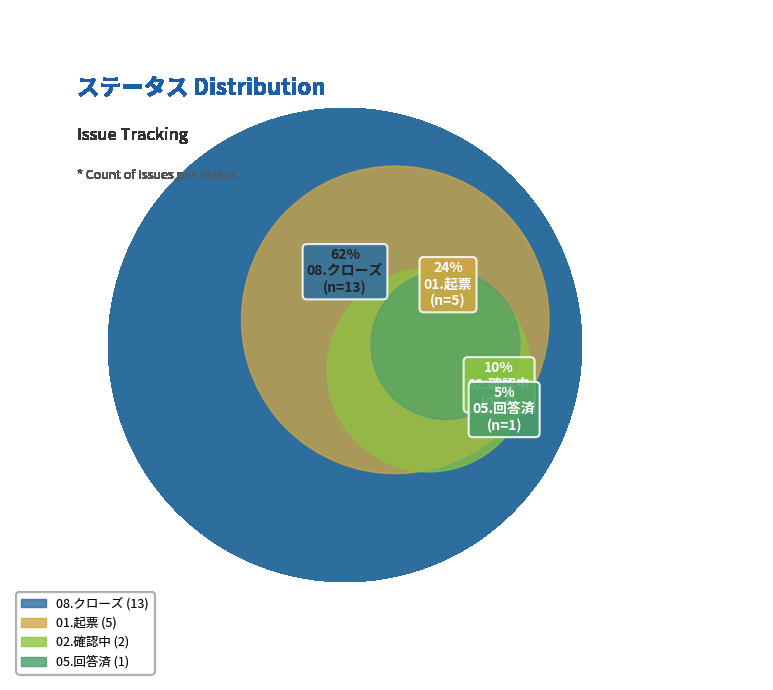

Rank the categories by value from lowest to highest.

05.回答済, 02.確認中, 01.起票, 08.クローズ